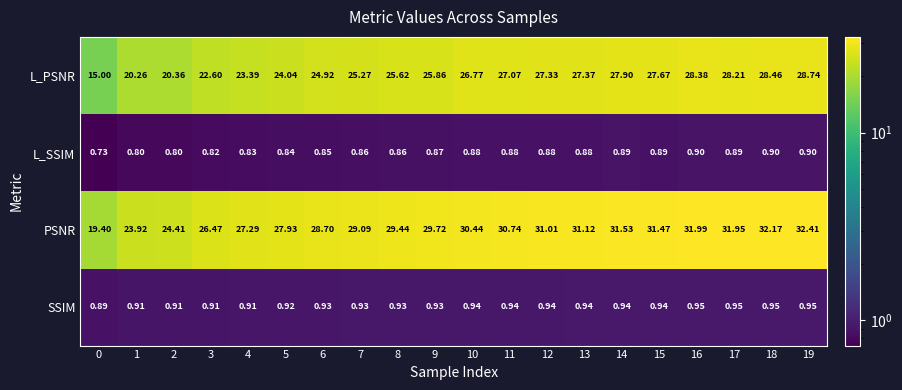

Is the value of L_PSNR at 8 greater than the value of PSNR at 8?

No